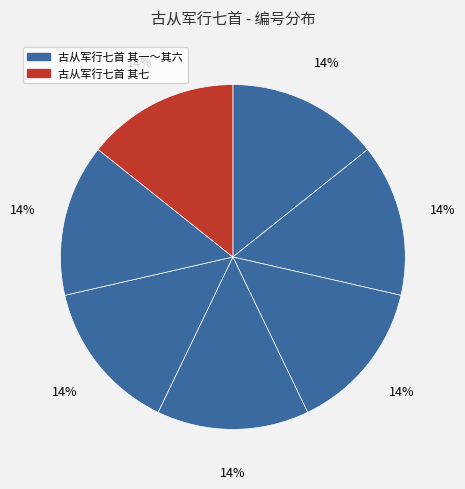

Does any single category account for the majority?

No